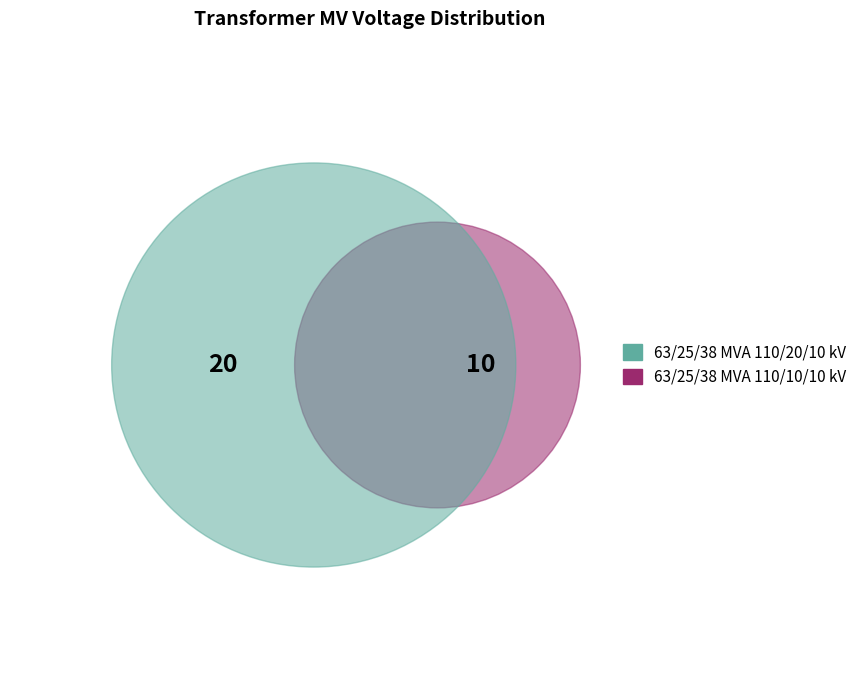

How many slices are in this pie chart?

2